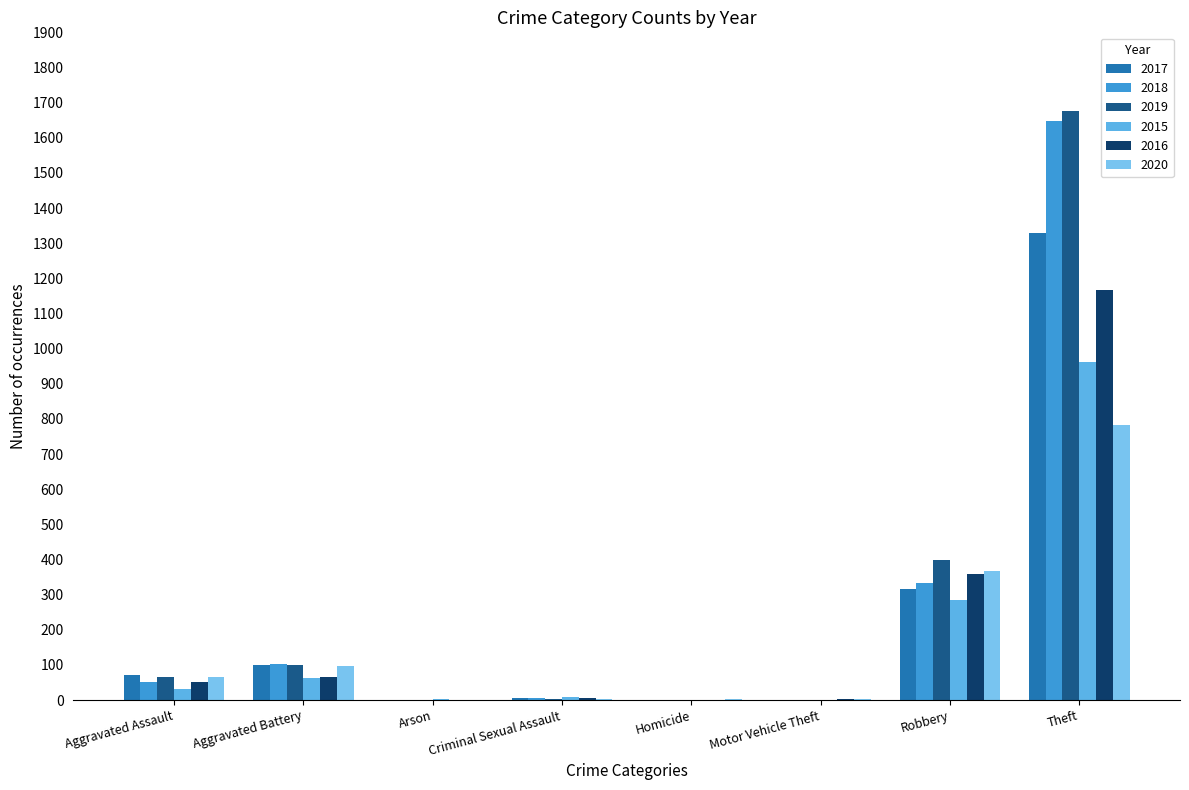

How many groups of bars are there?

8